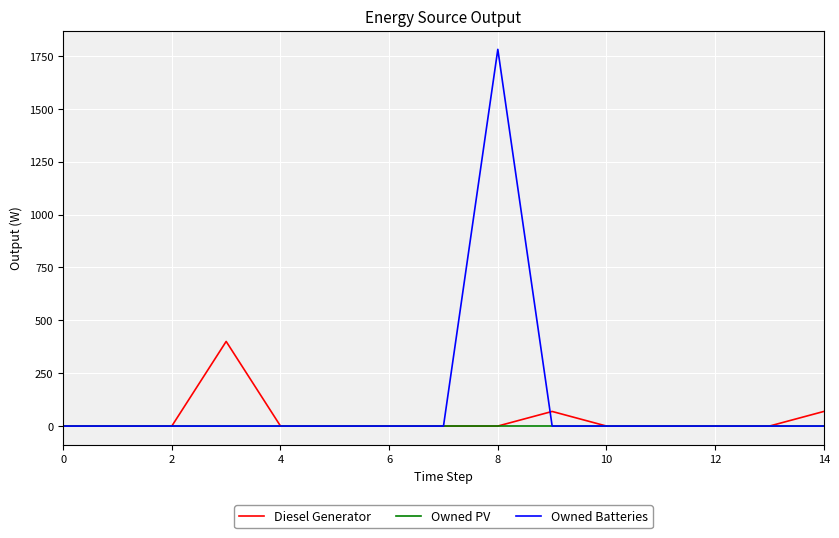

Which series has the widest spread of values?

Owned Batteries